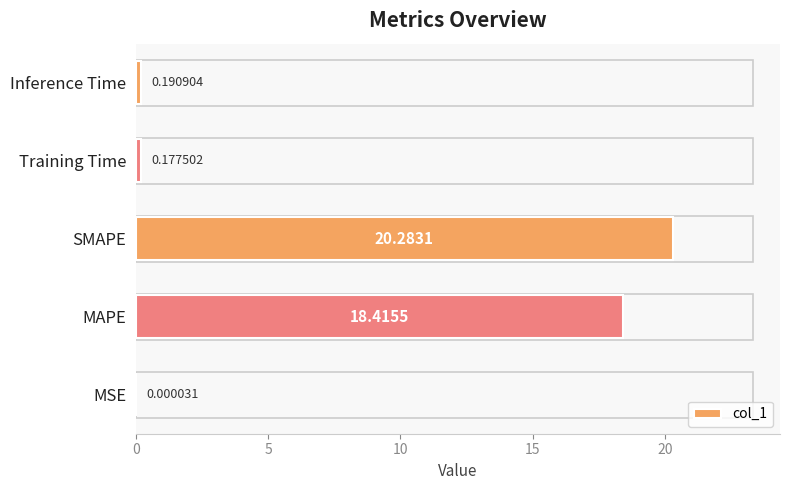

Where is the data nearest to the value 10?

MAPE